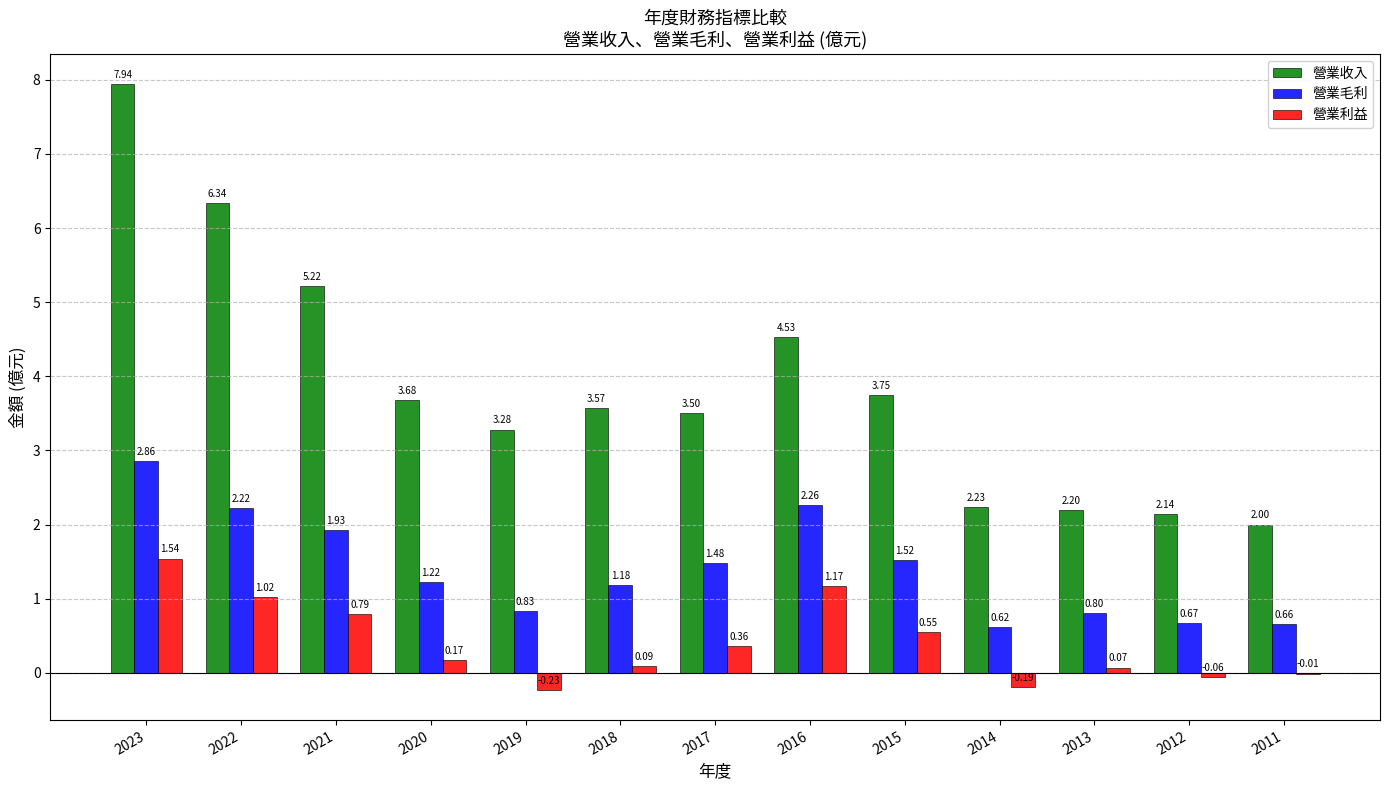

How many values in 營業利益 are above zero?

9